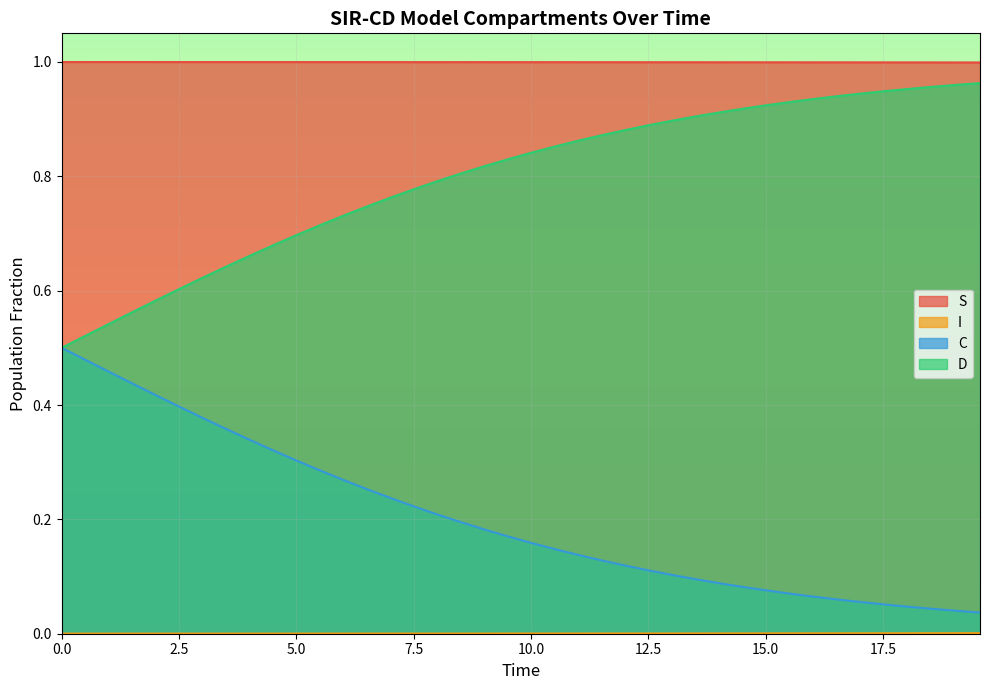

True or false: D and S cross at least once.

False